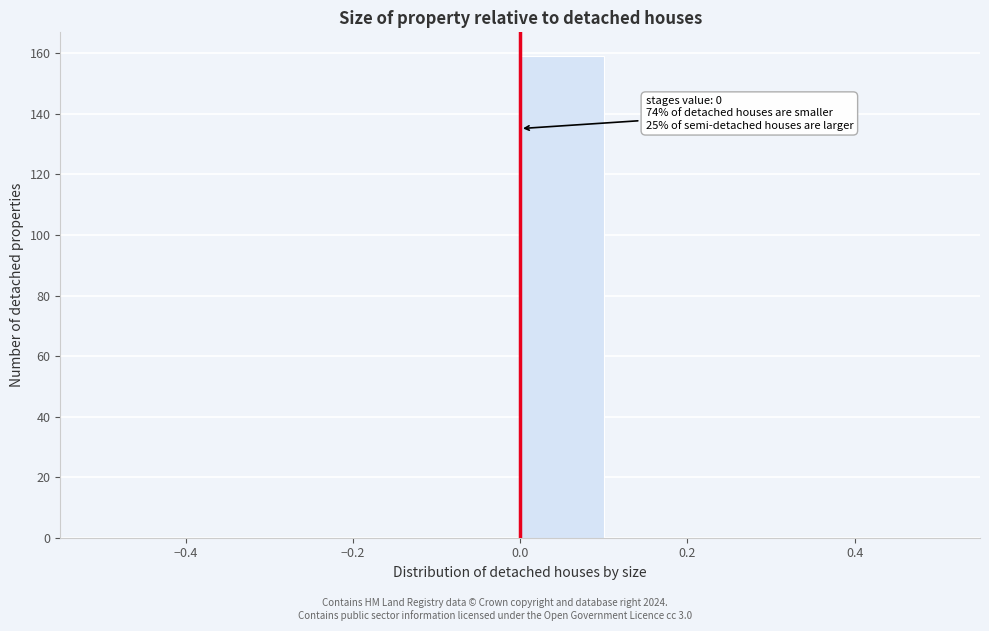

Which range on the x-axis has the tallest bar?

0.0 to 0.1